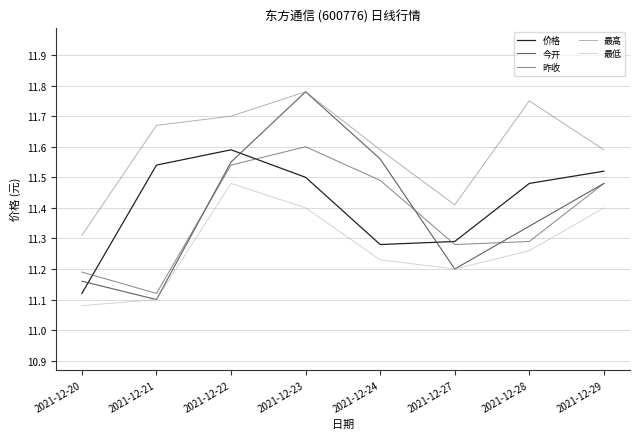

Count the number of data series in this chart.

5